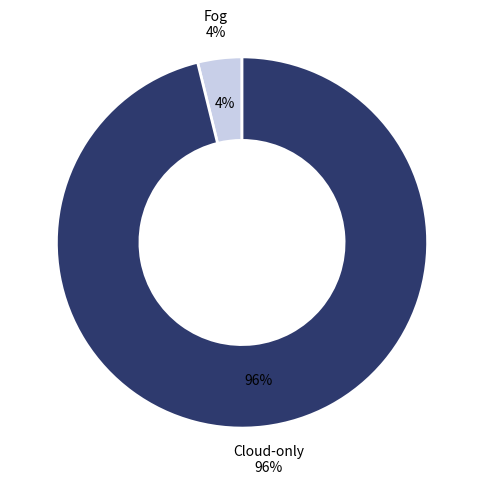

True or false: Cloud-only accounts for 99% of the total.

False